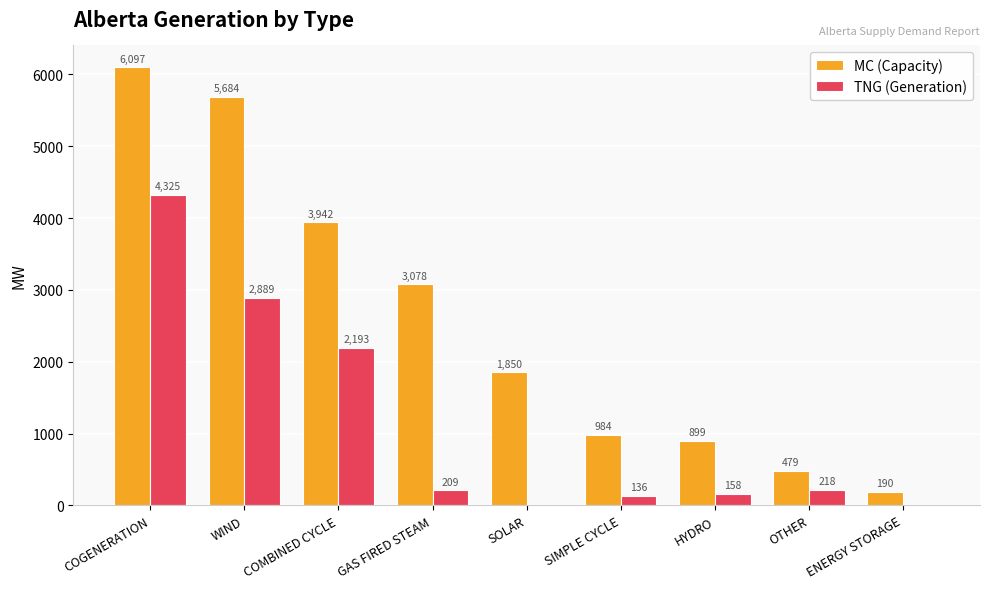

What is the average value of the MC (Capacity) series?

2578